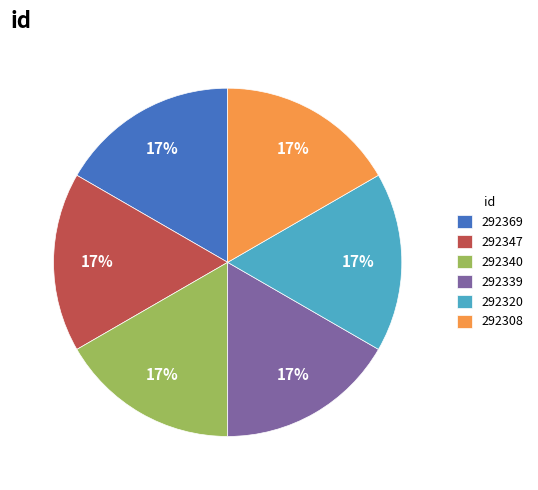

Does 292347 account for over 50% of the chart?

No